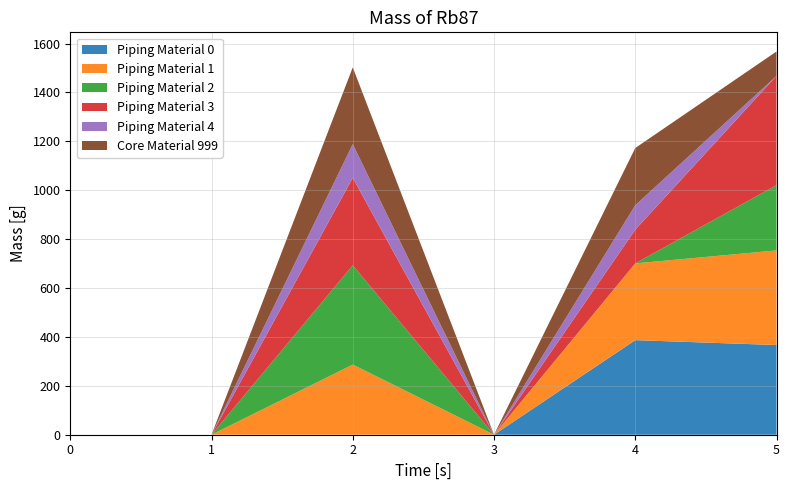

Reading right to left, what are all the values shown in this chart?

Piping Material 0: 5=366.9	4=386.9	3=0.0	2=0.0	1=0.0	0=0.0
Piping Material 1: 5=386.9	4=313.9	3=0.0	2=286.9	1=0.0	0=0.0
Piping Material 2: 5=266.9	4=0.0	3=0.0	2=405.9	1=0.0	0=0.0
Piping Material 3: 5=446.9	4=138.0	3=0.0	2=357.9	1=0.0	0=0.0
Piping Material 4: 5=0.0	4=100.0	3=0.0	2=138.0	1=0.0	0=0.0
Core Material 999: 5=100.0	4=233.9	3=0.0	2=313.9	1=0.0	0=0.0